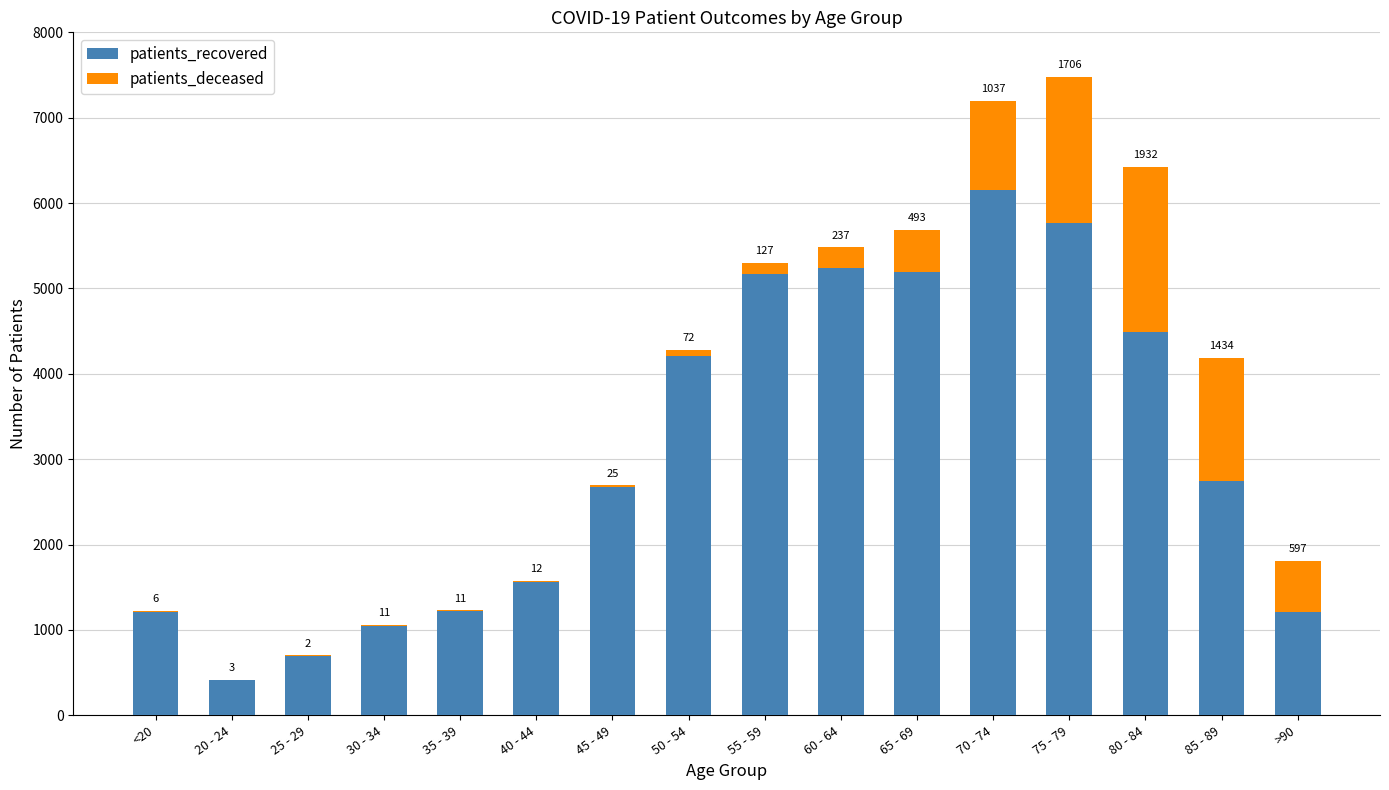

Where does the patients_recovered series first go above 2749?

50 - 54